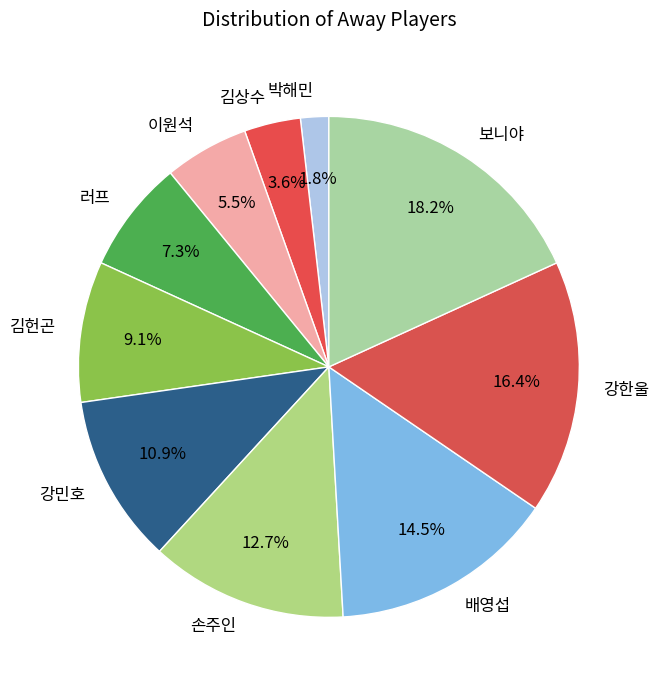

Does 김상수 represent more than half of the total?

No